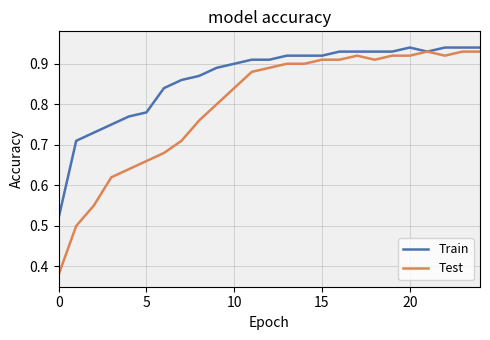

Rank the series by their average value, from lowest to highest.

Test, Train